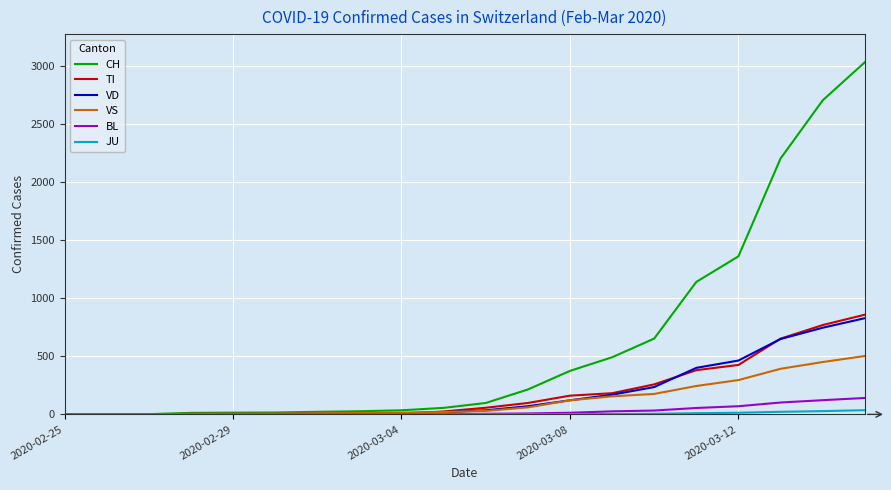

What is the greatest value displayed?

3028